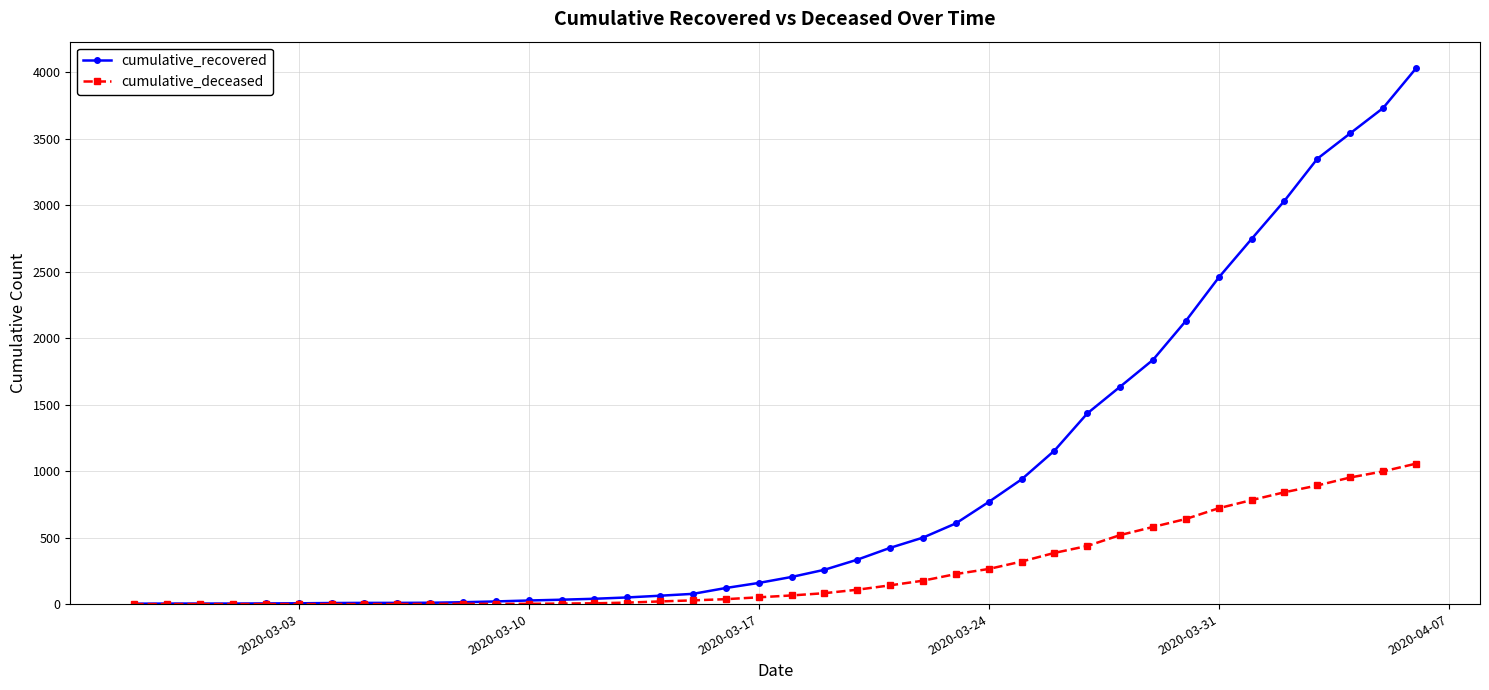

Which series has the largest total across all categories?

cumulative_recovered